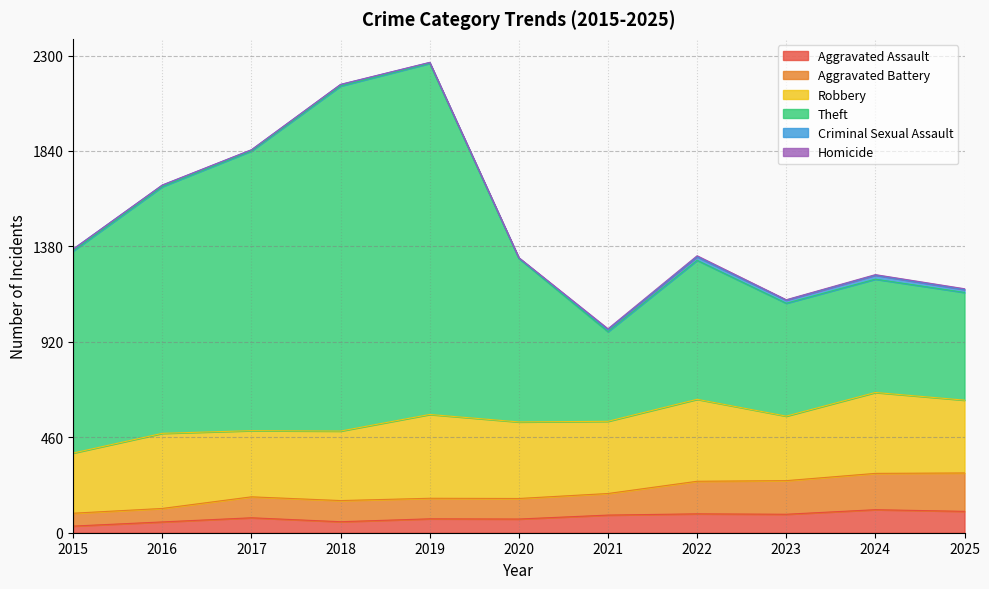

In Aggravated Assault, how many points are higher than both neighbors (excluding endpoints)?

4